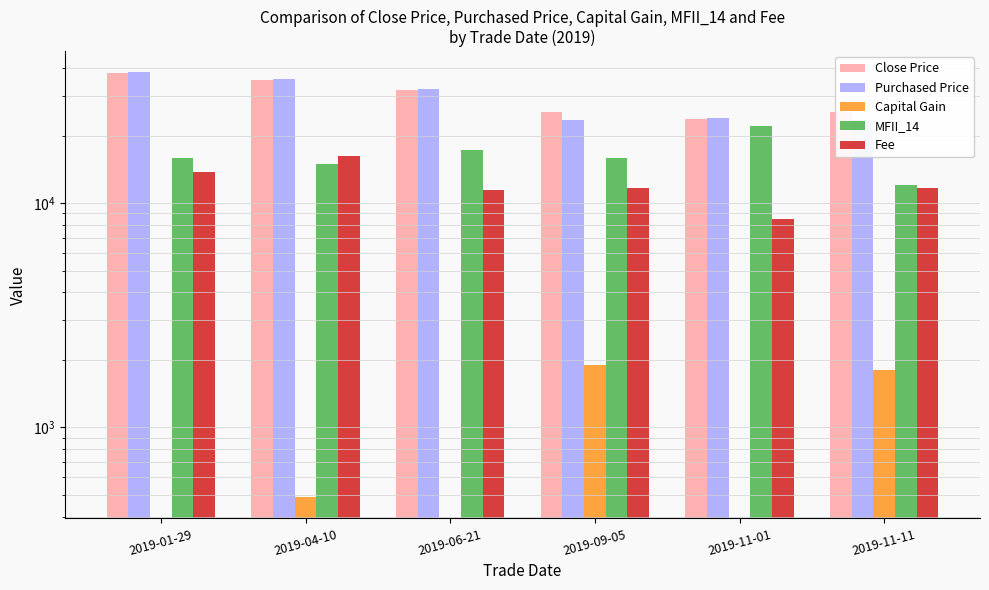

Rank the series at 2019-01-29 from lowest to highest value.

Capital Gain, Fee, MFII_14, Close Price, Purchased Price